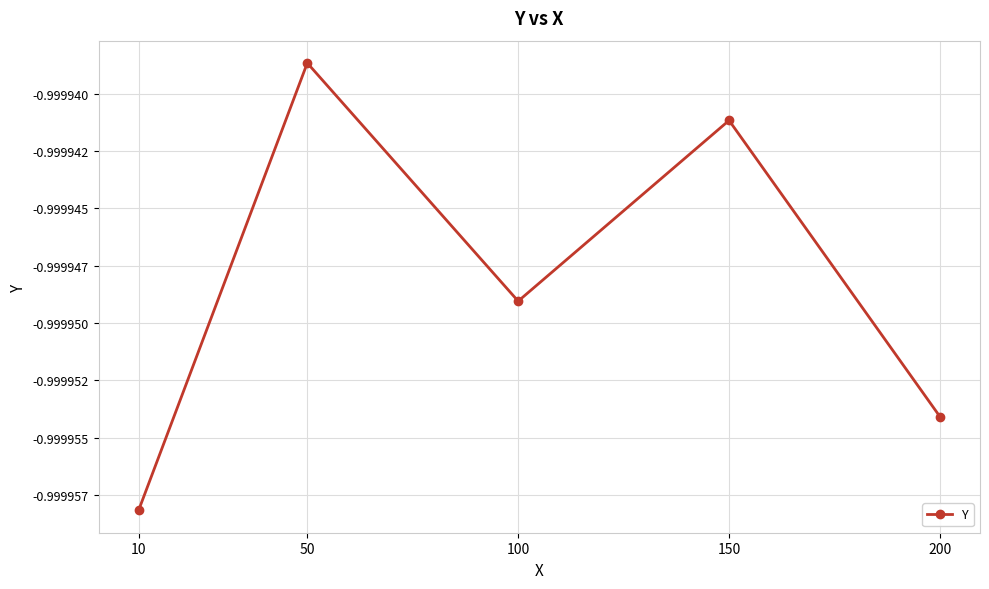

True or false: the data has more than 2 interior local peaks.

False